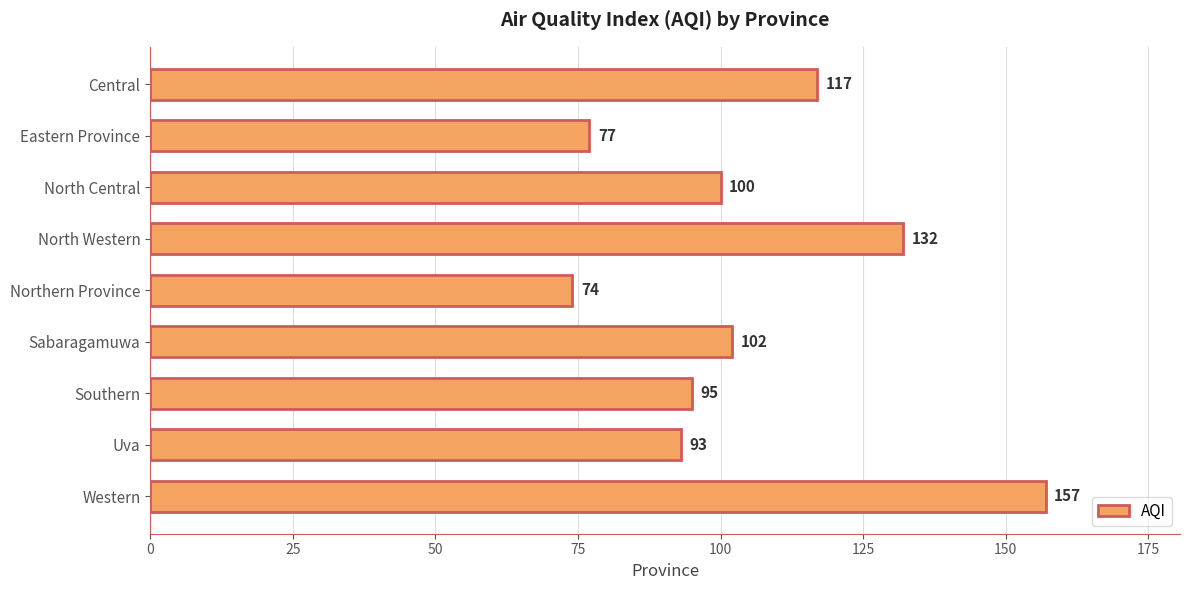

Reading top to bottom, list all the values displayed in this chart.

Central=117	Eastern Province=77	North Central=100	North Western=132	Northern Province=74	Sabaragamuwa=102	Southern=95	Uva=93	Western=157